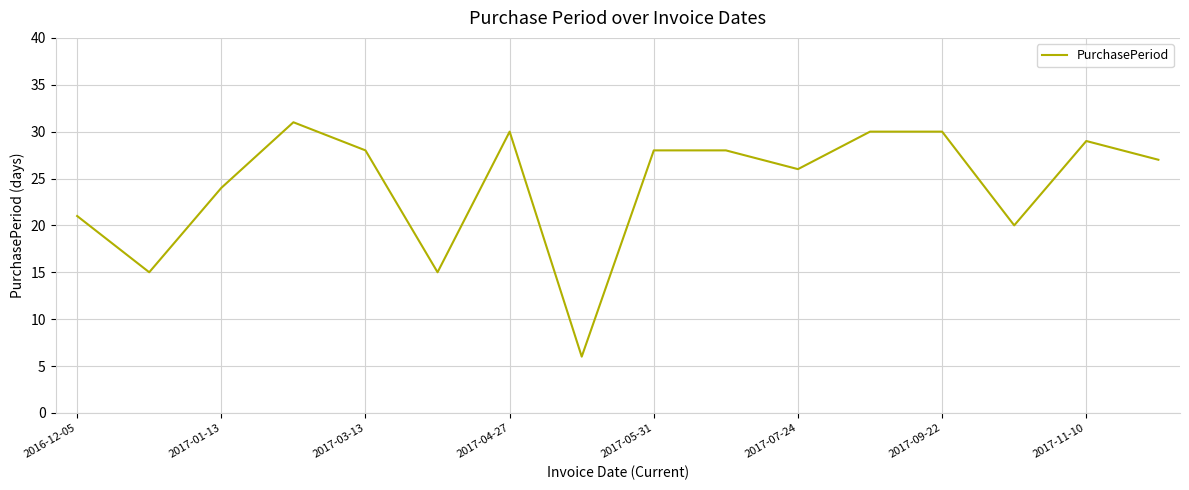

What is the difference between the maximum and minimum values?

25